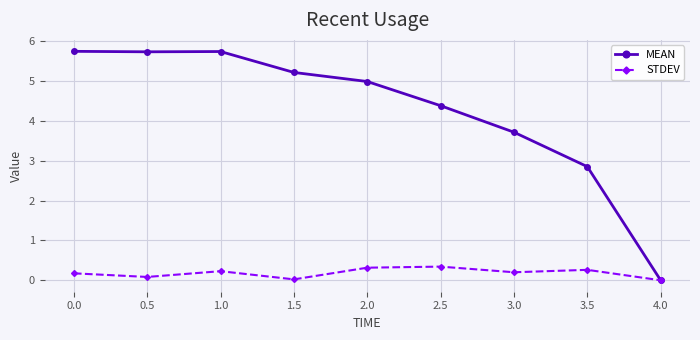

At 3.5, list the series in order from largest to smallest.

MEAN, STDEV